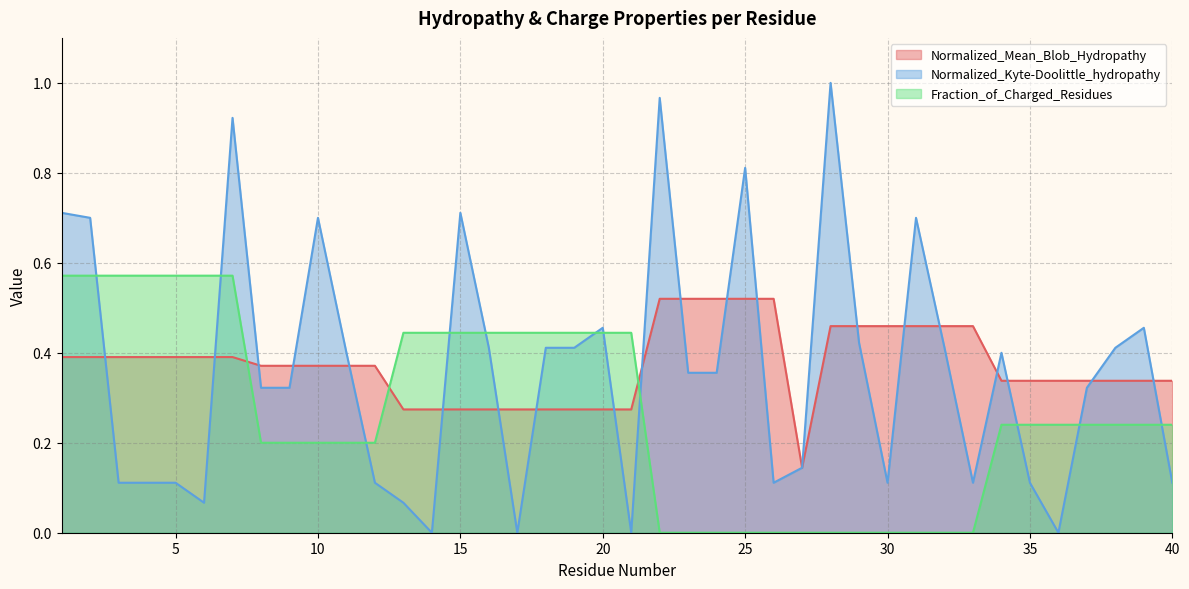

Reading right to left, extract all data points from this chart.

Normalized_Mean_Blob_Hydropathy: 0.3	0.3	0.3	0.3	0.3	0.3	0.3	0.5	0.5	0.5	0.5	0.5	0.5	0.1	0.5	0.5	0.5	0.5	0.5	0.3	0.3	0.3	0.3	0.3	0.3	0.3	0.3	0.3	0.4	0.4	0.4	0.4	0.4	0.4	0.4	0.4	0.4	0.4	0.4	0.4
Normalized_Kyte-Doolittle_hydropathy: 0.1	0.5	0.4	0.3	0.0	0.1	0.4	0.1	0.4	0.7	0.1	0.4	1.0	0.1	0.1	0.8	0.4	0.4	1.0	0.0	0.5	0.4	0.4	0.0	0.4	0.7	0.0	0.1	0.1	0.4	0.7	0.3	0.3	0.9	0.1	0.1	0.1	0.1	0.7	0.7
Fraction_of_Charged_Residues: 0.2	0.2	0.2	0.2	0.2	0.2	0.2	0.0	0.0	0.0	0.0	0.0	0.0	0.0	0.0	0.0	0.0	0.0	0.0	0.4	0.4	0.4	0.4	0.4	0.4	0.4	0.4	0.4	0.2	0.2	0.2	0.2	0.2	0.6	0.6	0.6	0.6	0.6	0.6	0.6